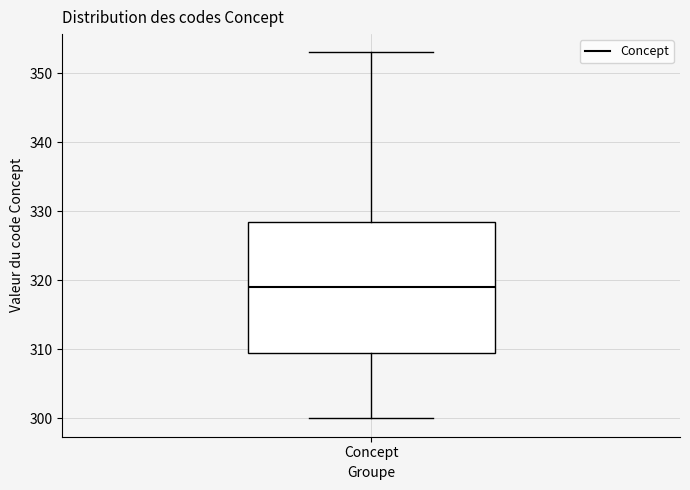

Read this box plot against the y-axis: the position of the median line, the range covered by the box, and the ends of both whiskers. The values are not printed on the chart, so give them approximately, as read against the axis.

median 319, box 310 to 329, whiskers 300 to 353